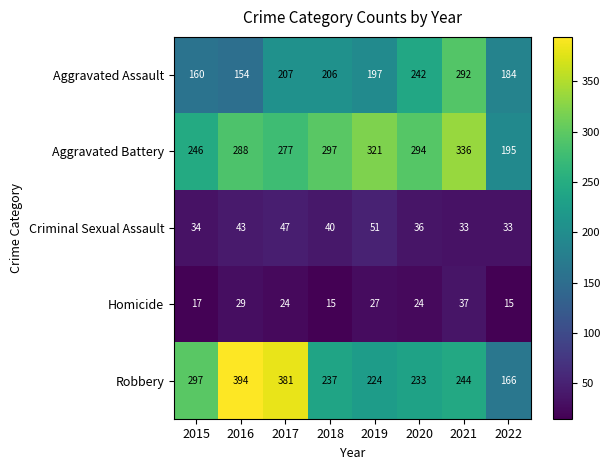

What is the lowest value of the Aggravated Battery series?

195